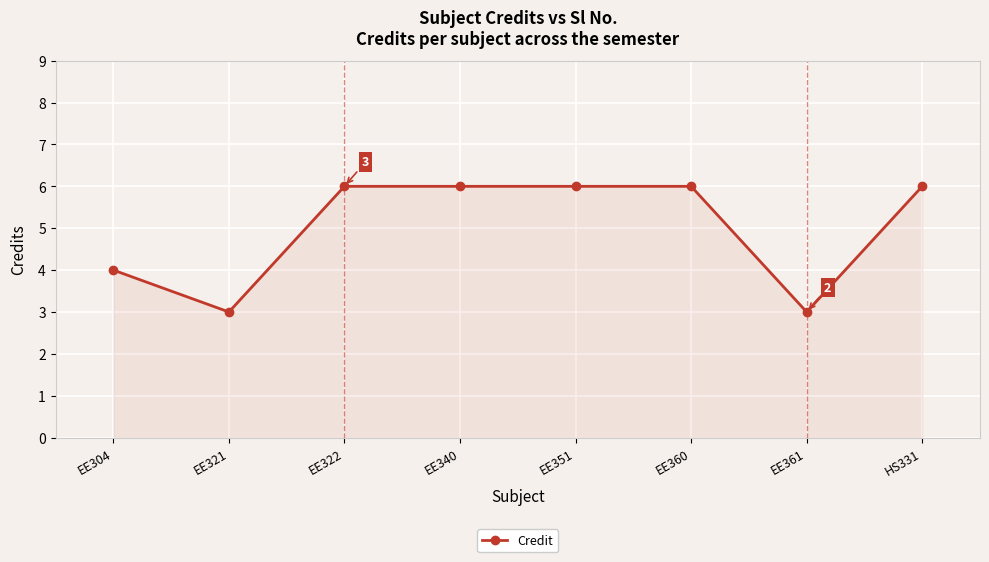

What is the sum of all values?

40